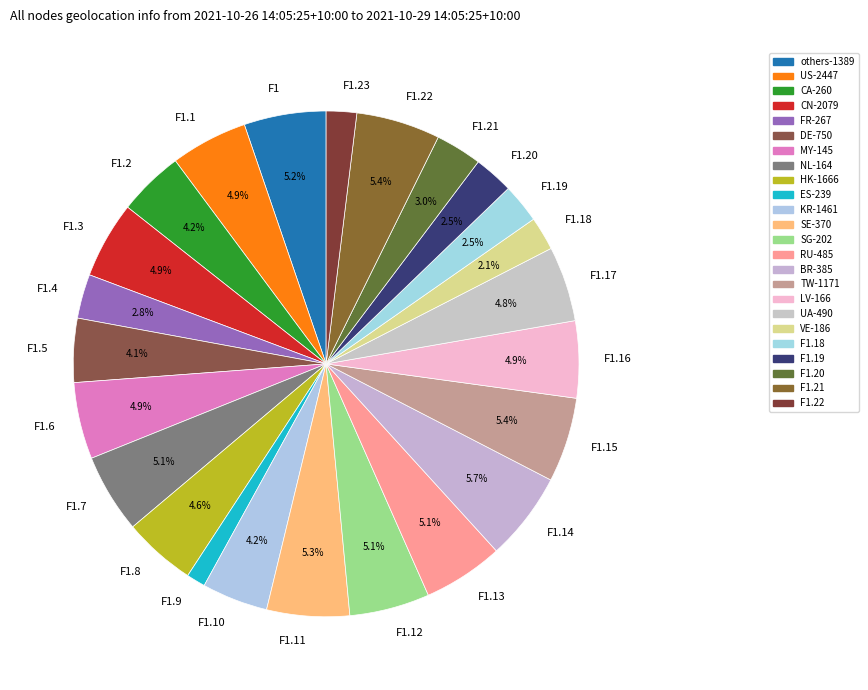

Is F1.4 the majority of the pie?

No